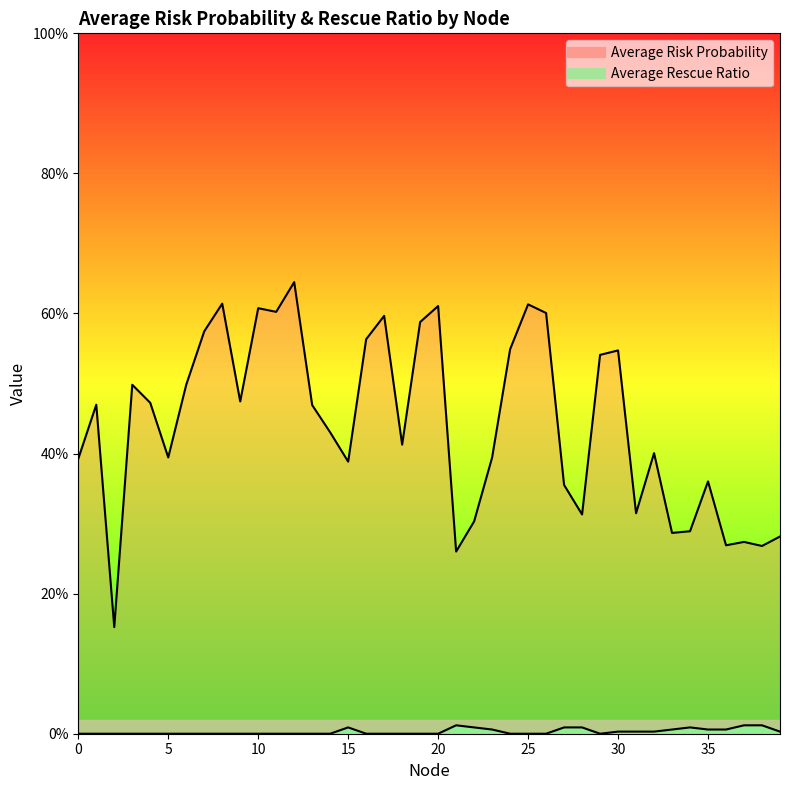

Which series has the largest range (max minus min)?

Average Risk Probability